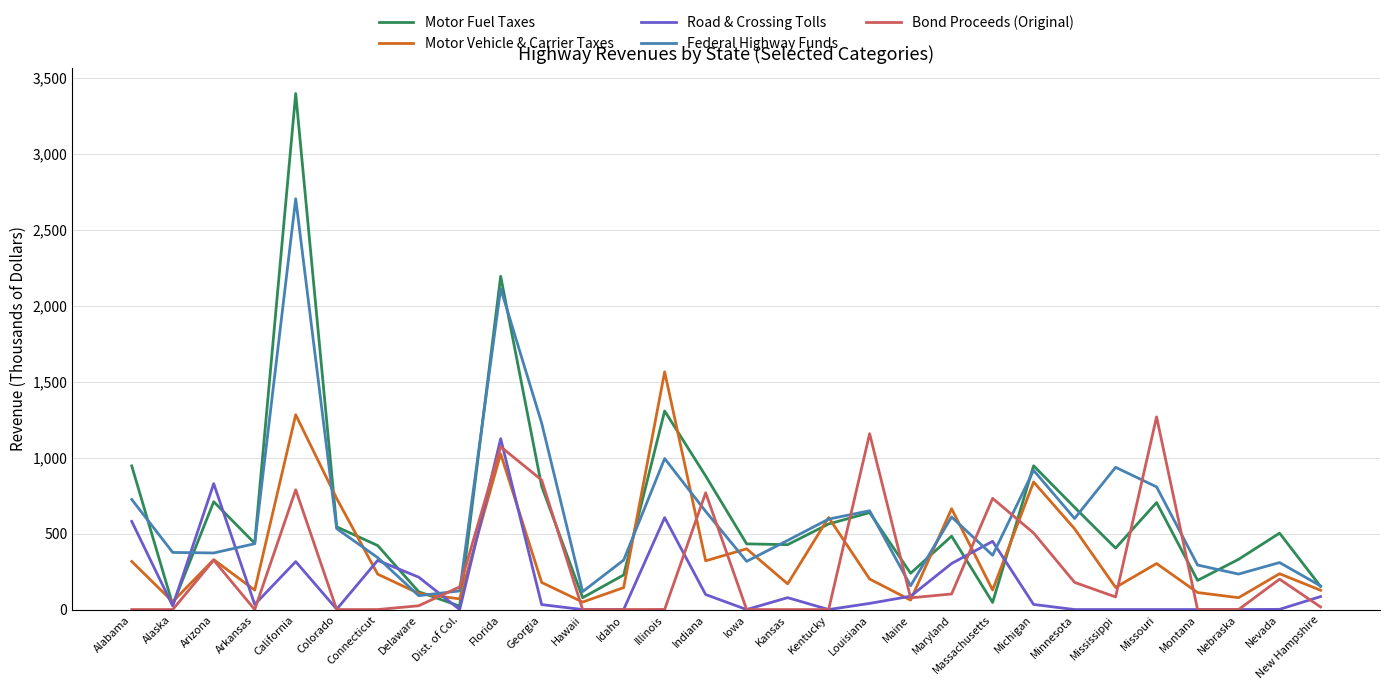

Rank the series by their maximum value, from lowest to highest.

Road & Crossing Tolls, Bond Proceeds (Original), Motor Vehicle & Carrier Taxes, Federal Highway Funds, Motor Fuel Taxes